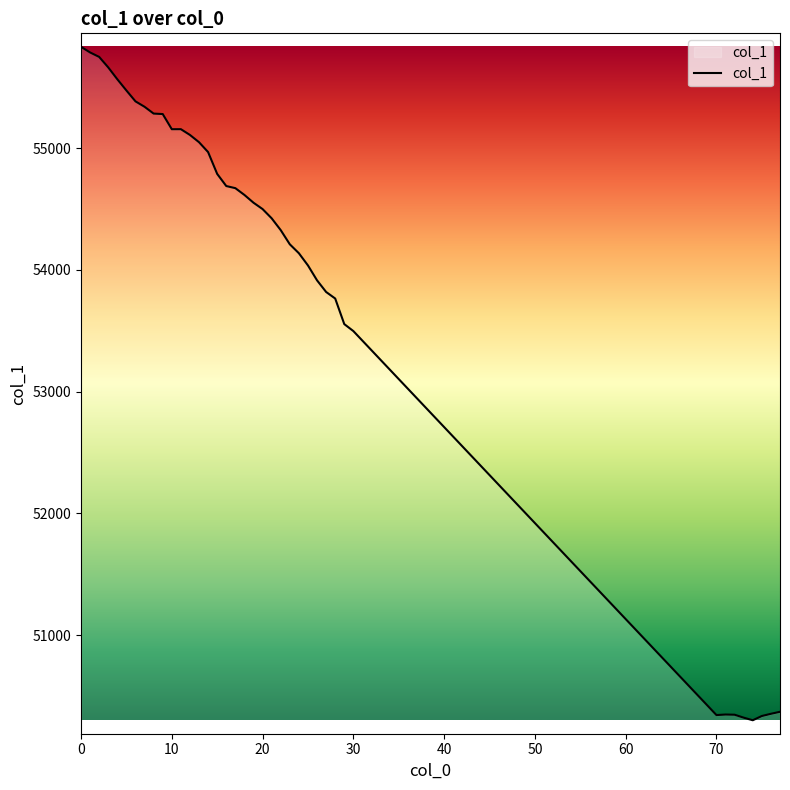

What is the smallest value displayed?

50302.1